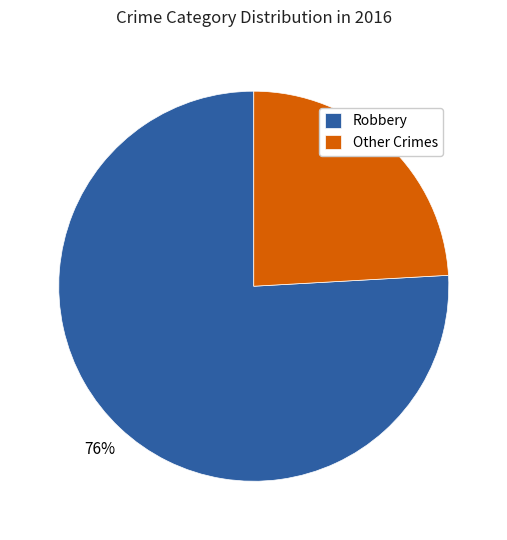

Which category accounts for the majority?

Robbery